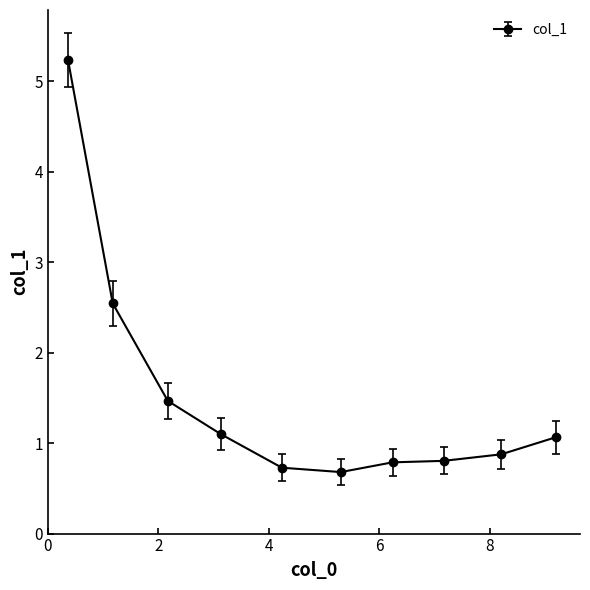

True or false: the data has more than 2 interior local peaks.

False